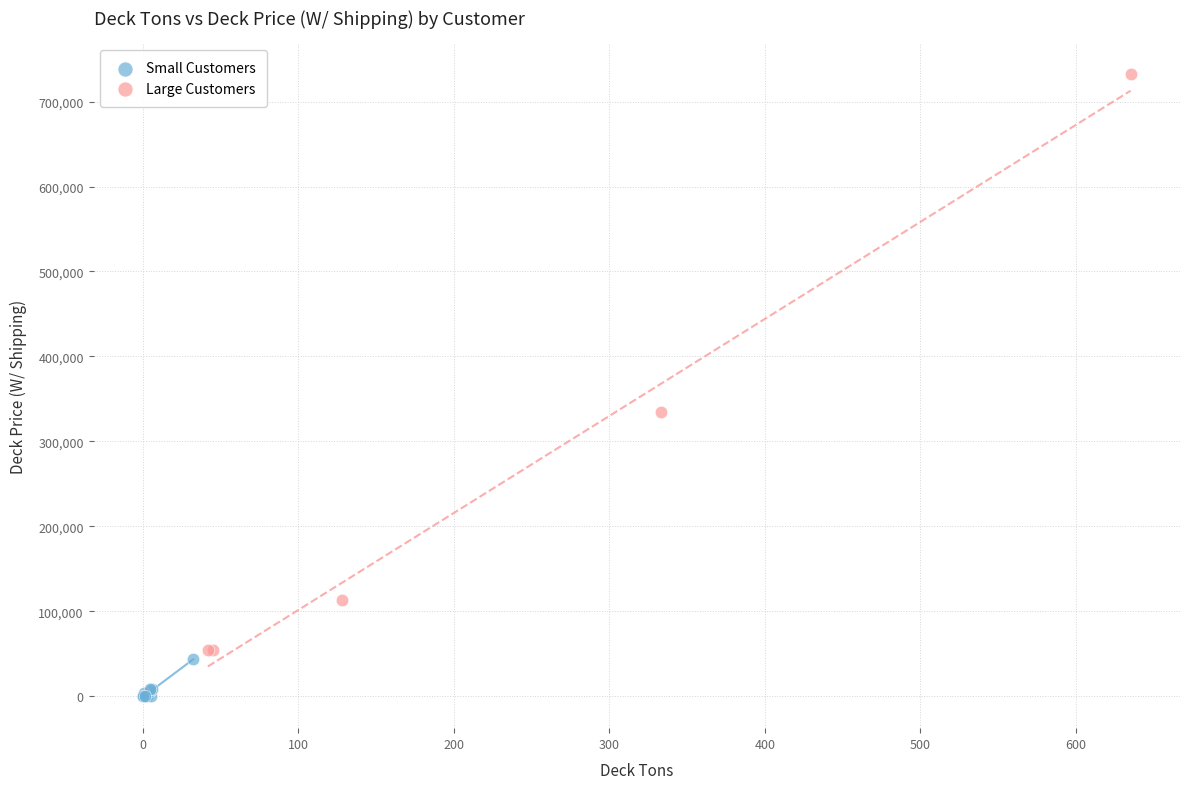

Which series has the largest Y range (max minus min)?

Large Customers